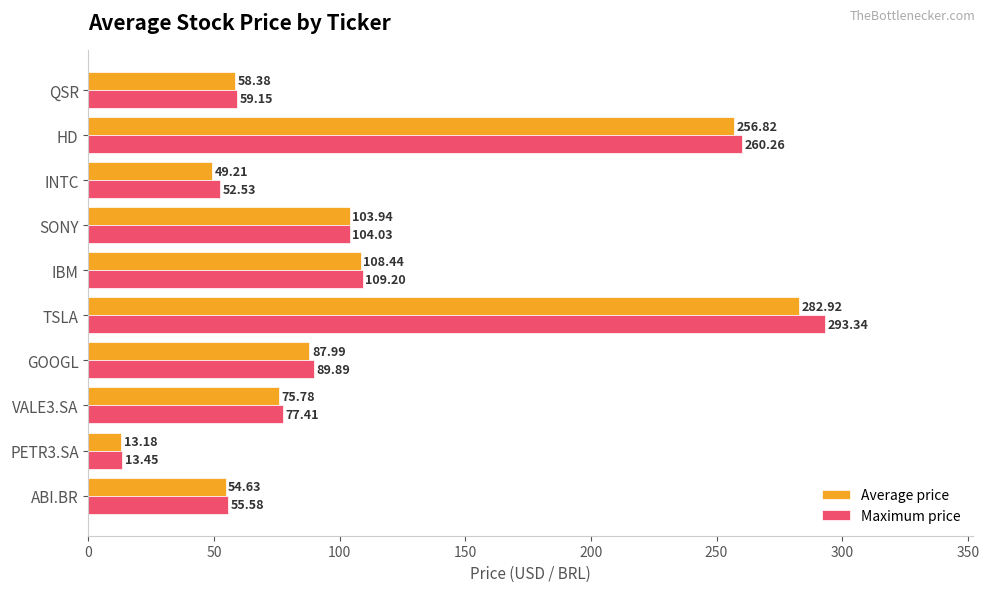

What is the minimum value shown in the chart?

13.2